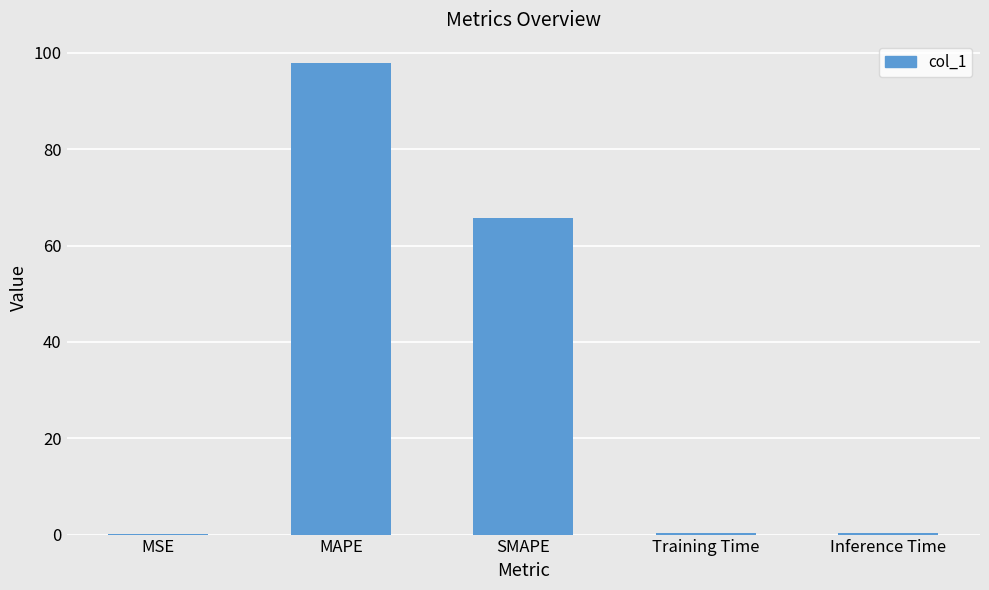

Is it true that the value at MAPE is 144.6?

False